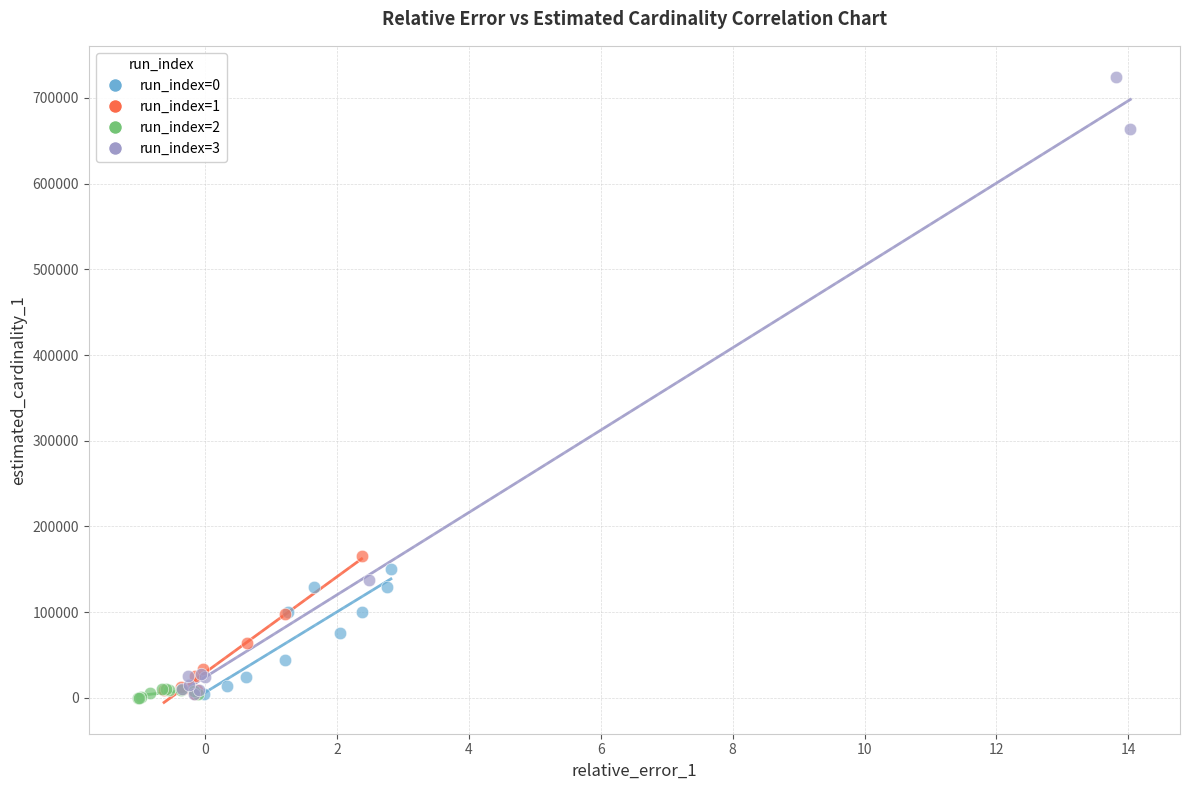

What are all the series names shown in the legend?

run_index=0, run_index=1, run_index=2, run_index=3